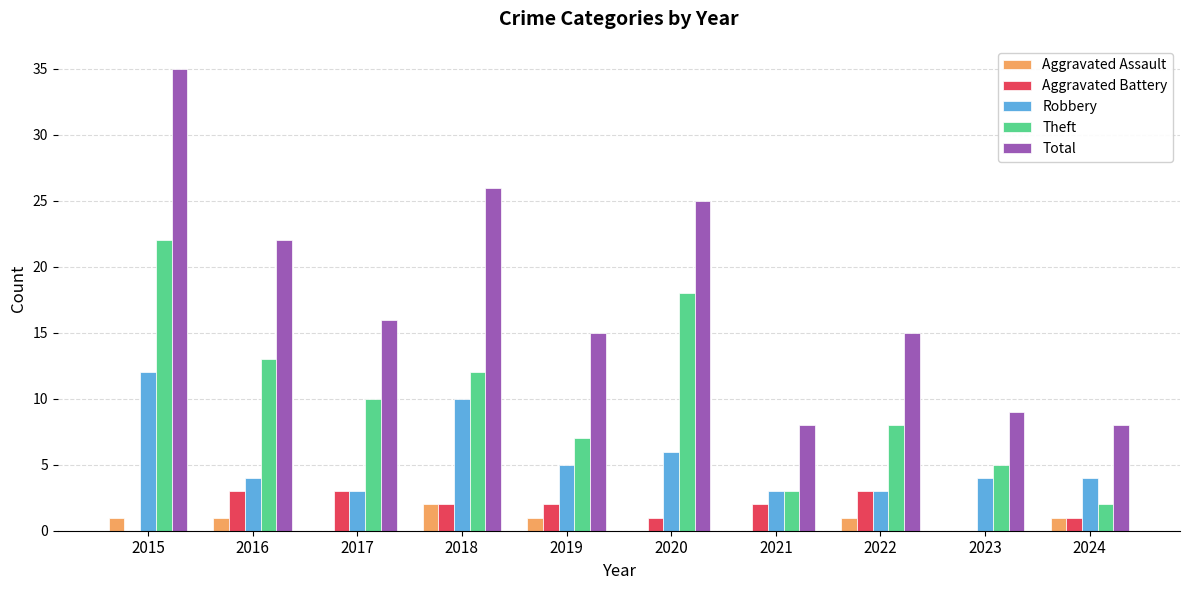

How many data points does each series have?

10